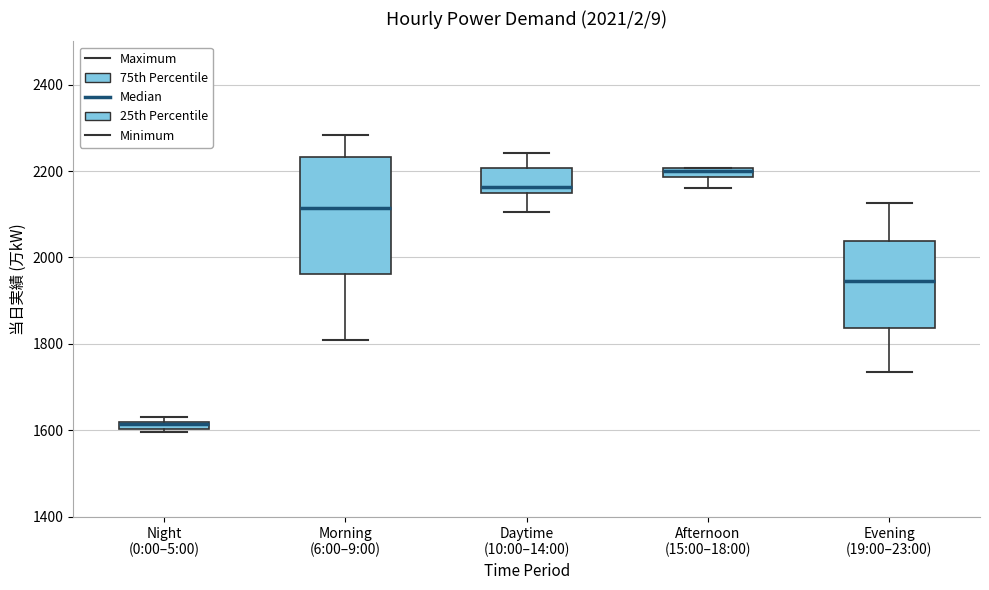

Which box has the highest median line?

Afternoon (15:00–18:00)